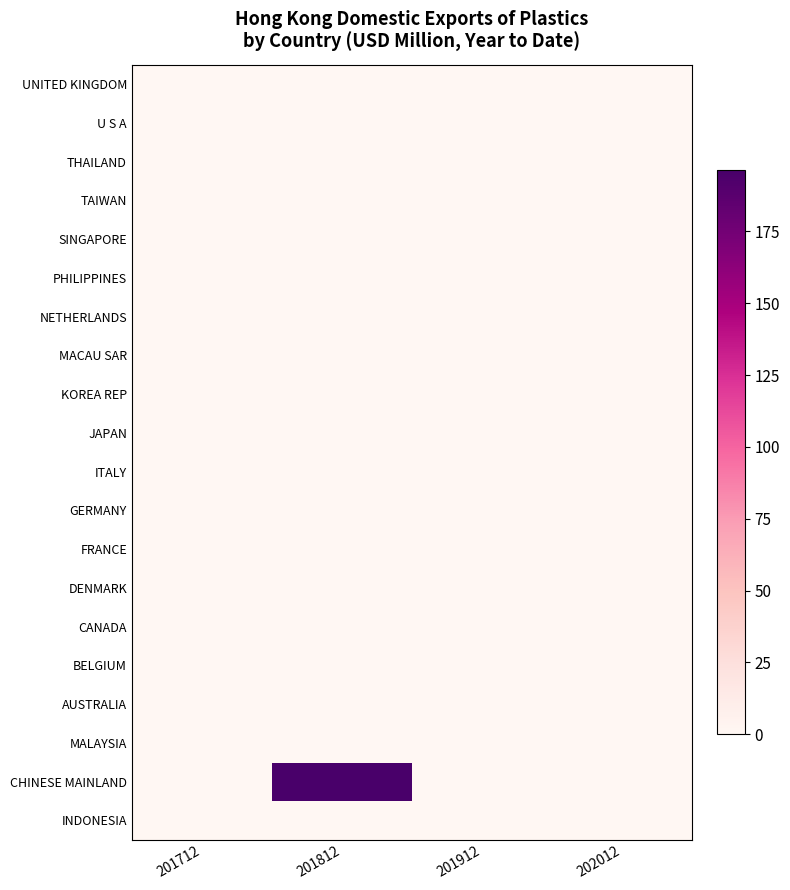

Which label corresponds to the largest value in the chart?

201812